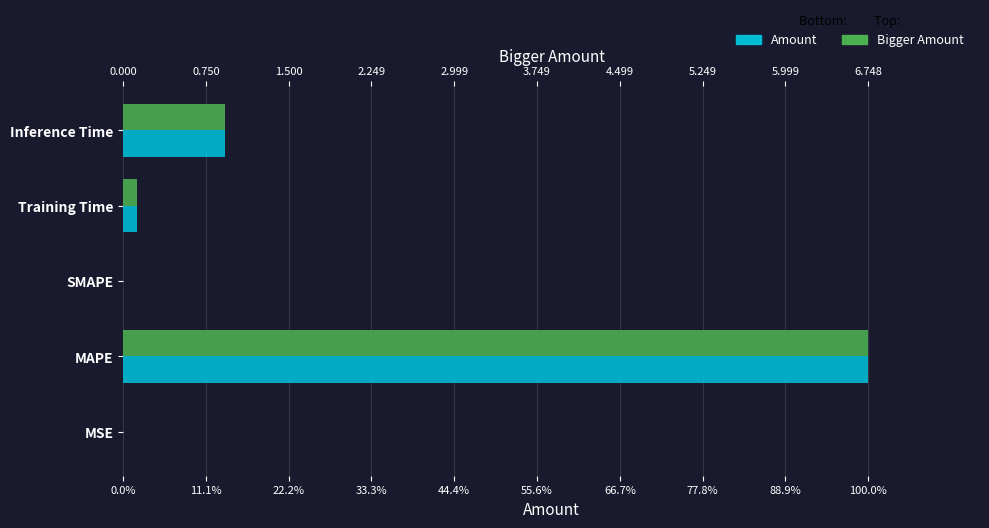

Between MSE and Training Time, which series saw the biggest shift?

Amount